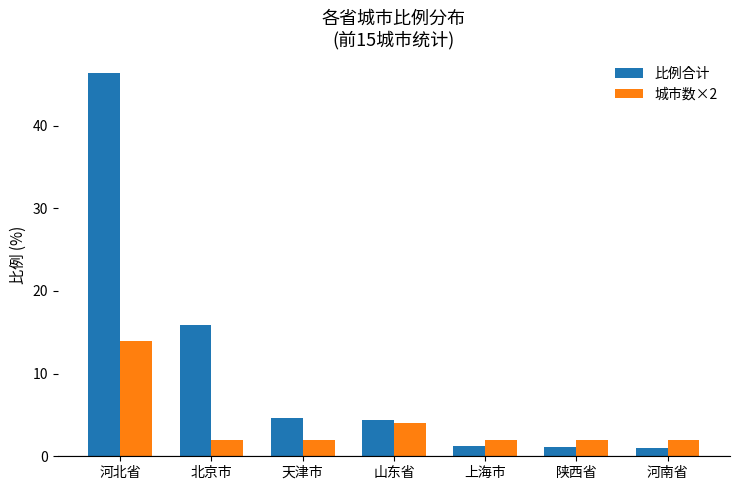

Which series has the largest range (max minus min)?

比例合计